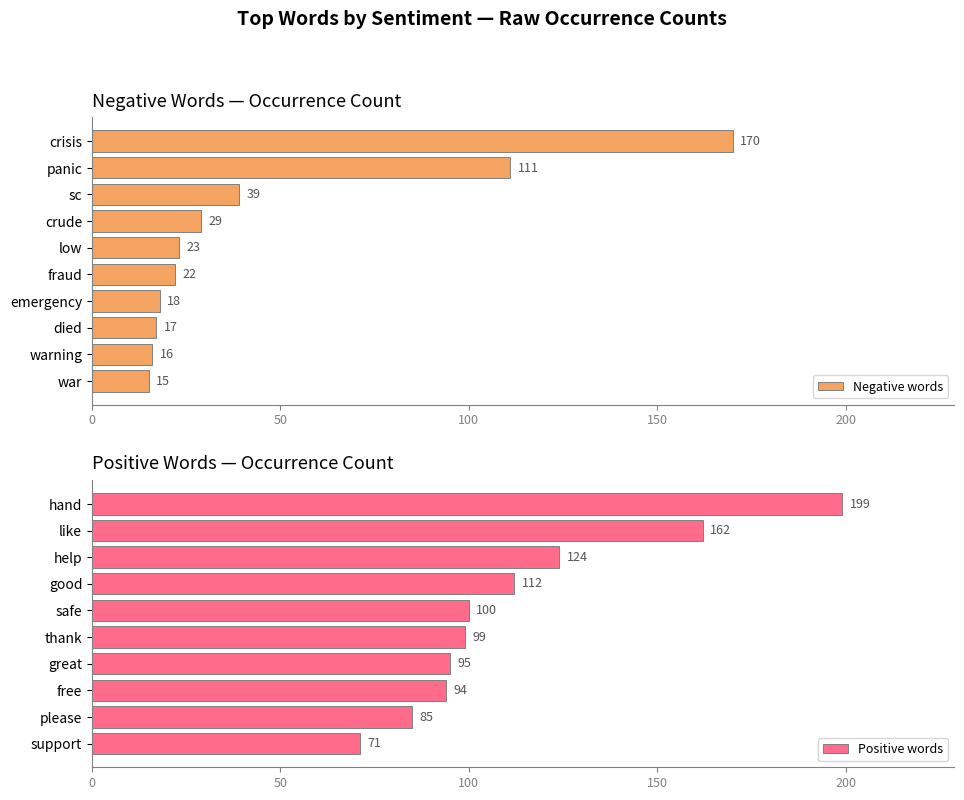

List the series in order of their peak value, lowest first.

Negative words, Positive words